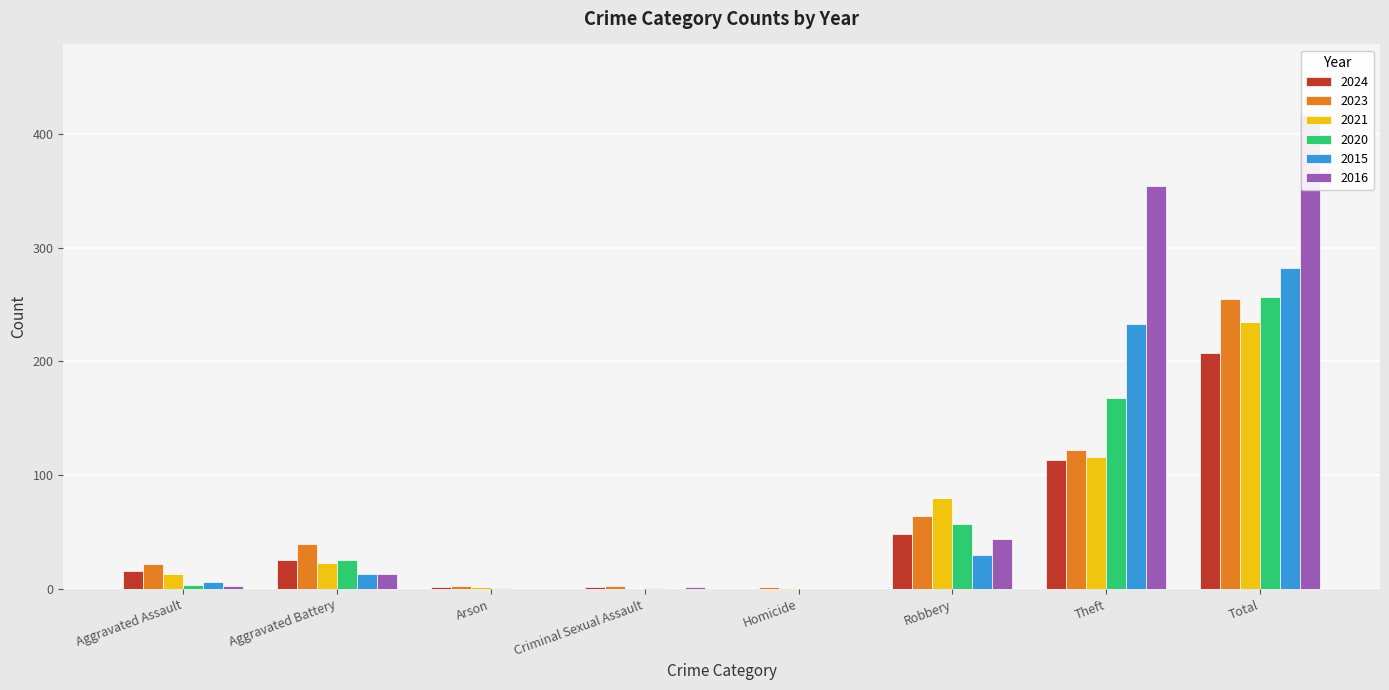

Which category has the lowest value in the 2020 series?

Homicide